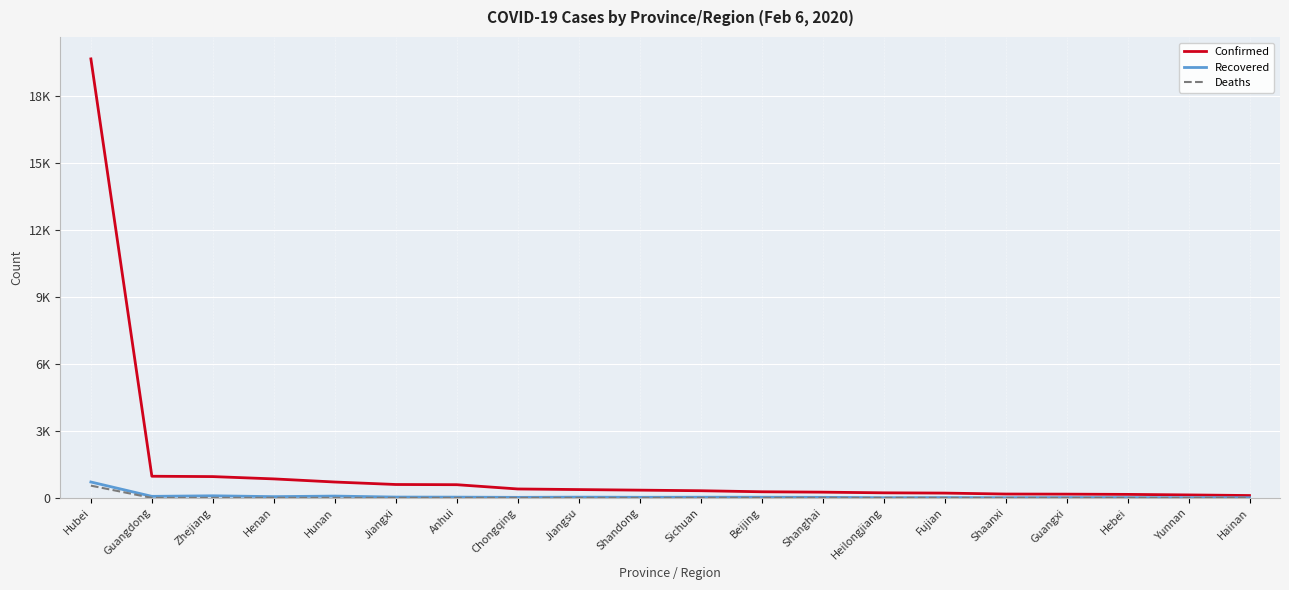

How many interior local valleys does the Deaths series have?

1